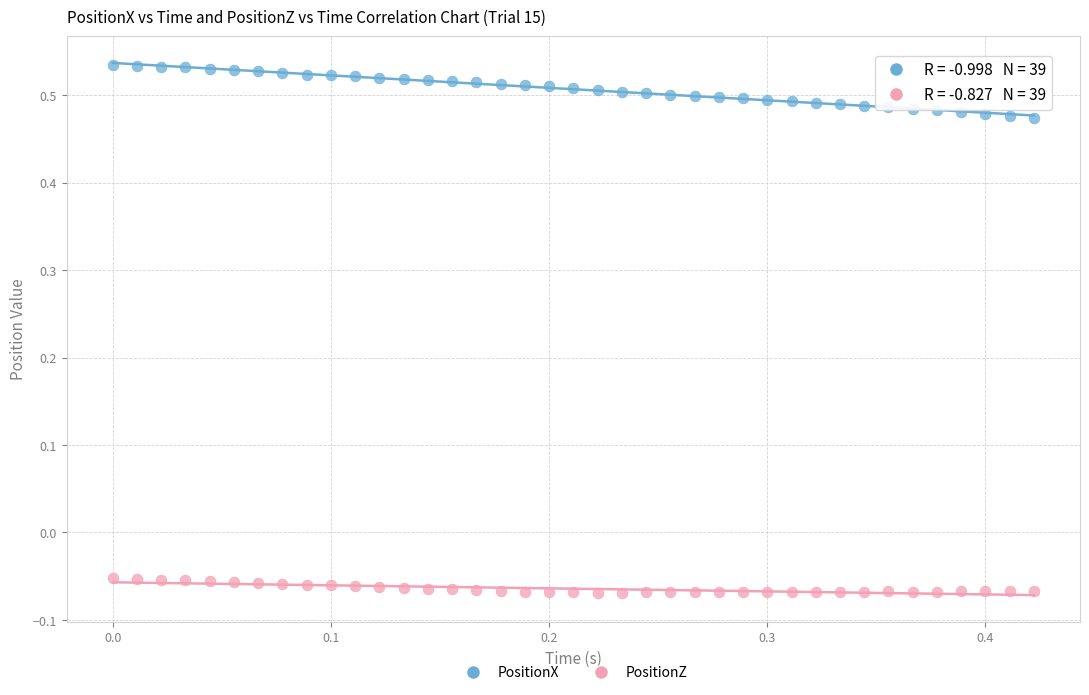

Which series has the widest spread of Y values?

PositionX